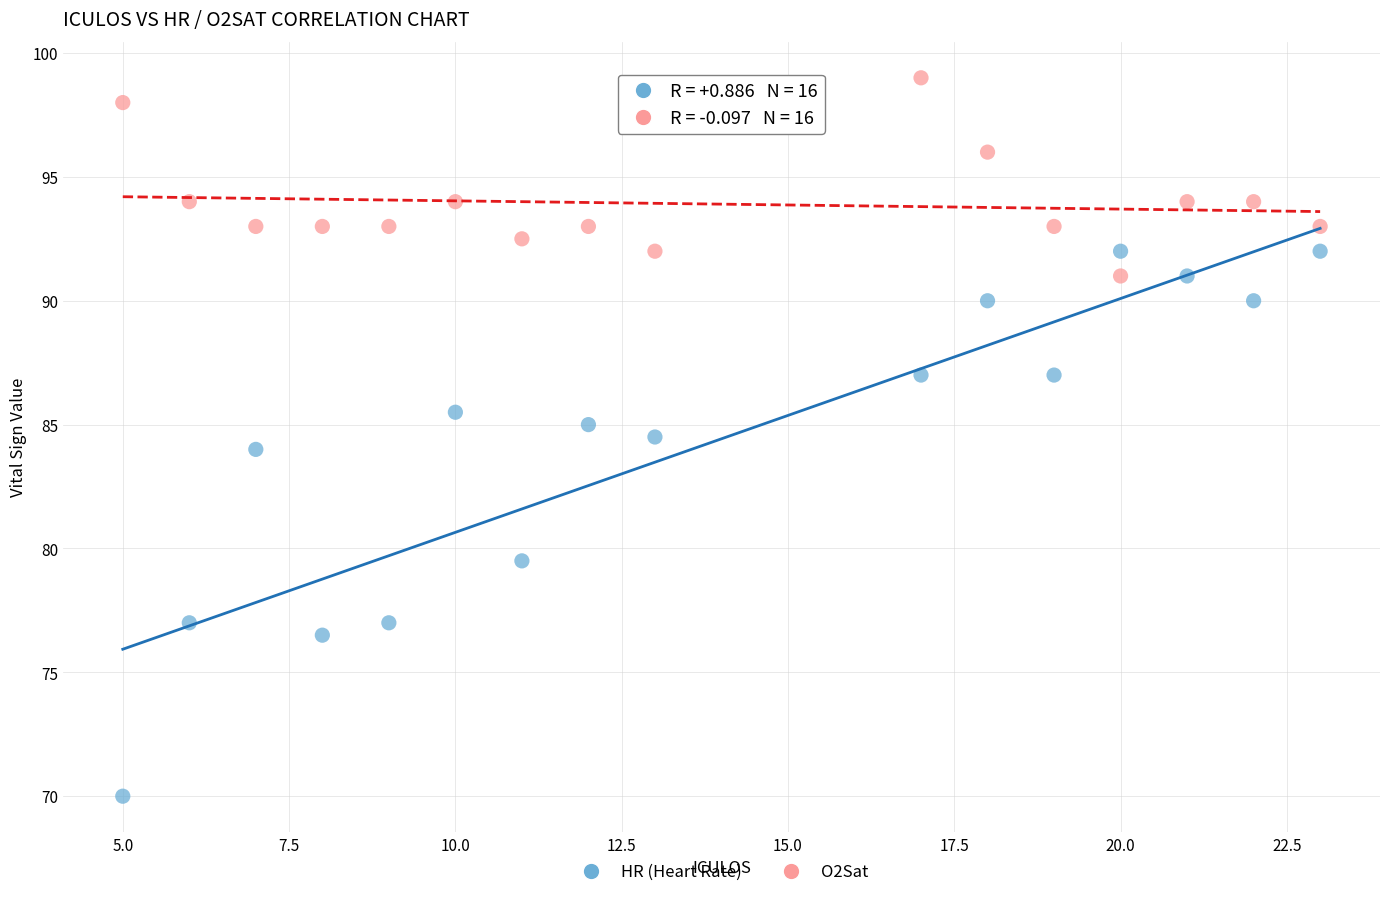

In the HR (Heart Rate) series, what Y value is closest to 81?

79.5